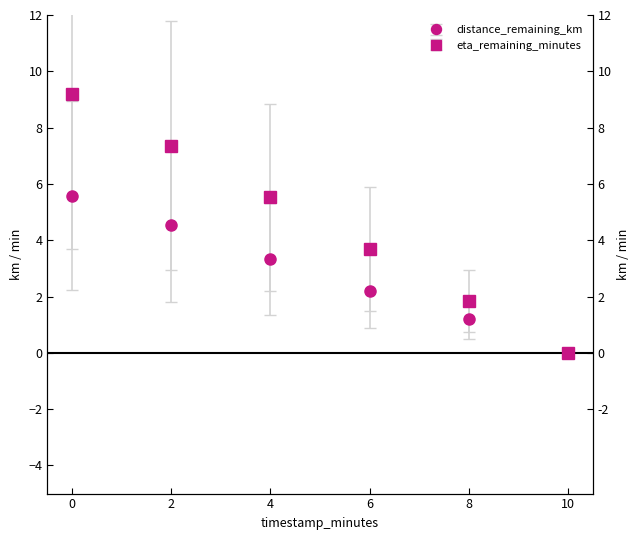

True or false: eta_remaining_minutes has a value of 5.5 at 4.0.

True